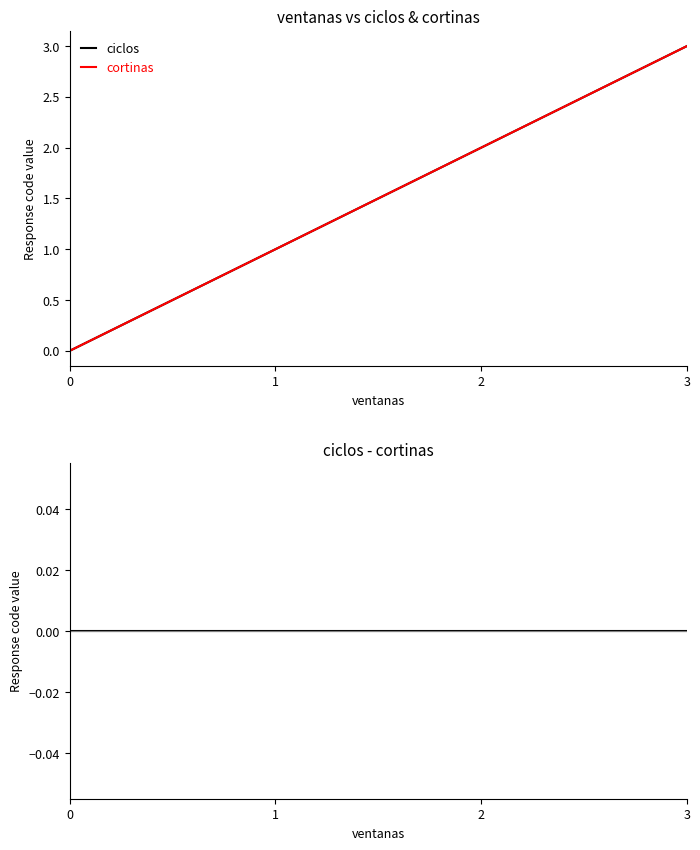

At which category is the sum across all series the highest?

3